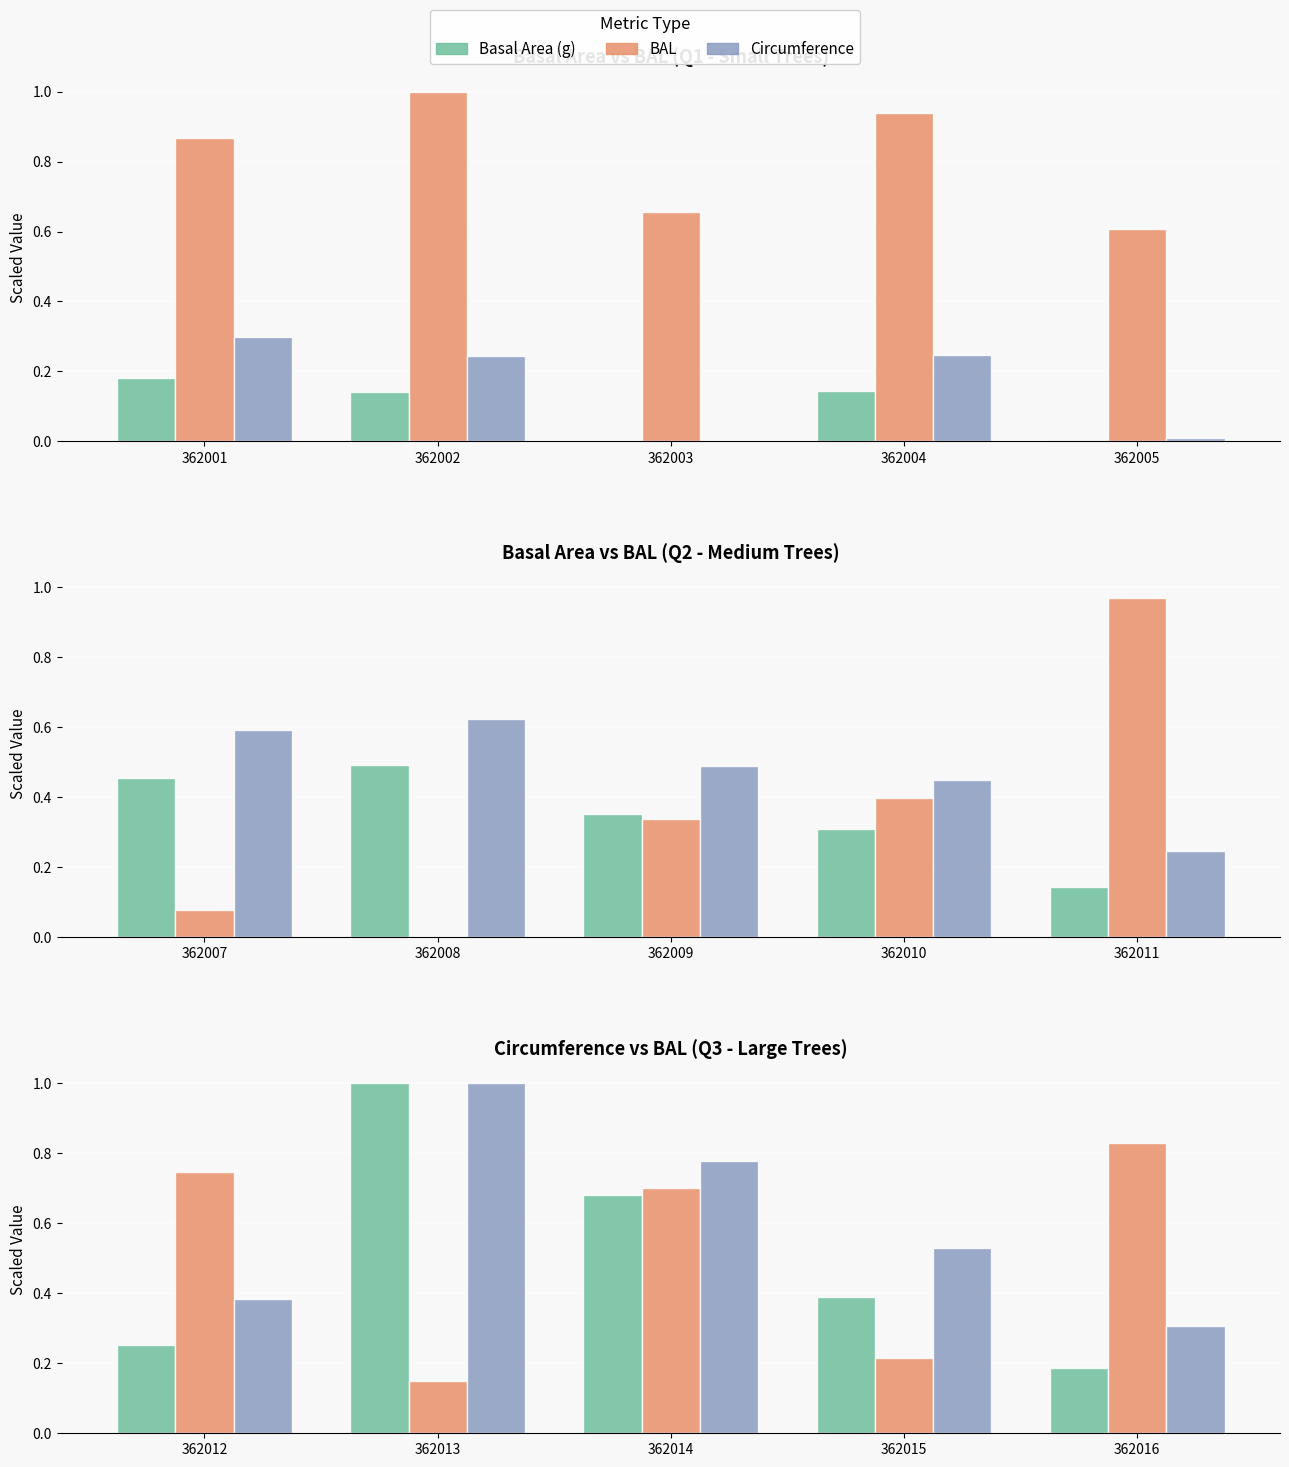

The value of BAL at 362014 is 1.0. True or false?

False